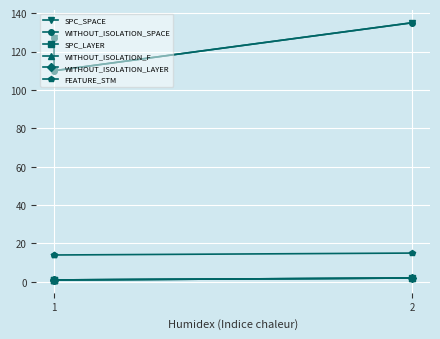

Between 1 and 2, which series saw the biggest shift?

SPC_SPACE